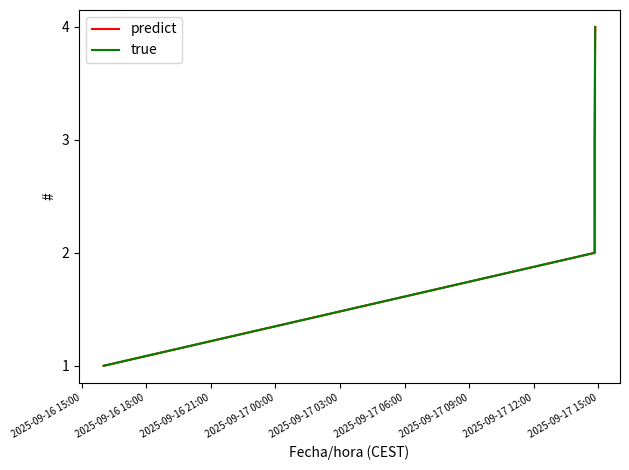

Does the chart display data point markers on the line(s)?

No